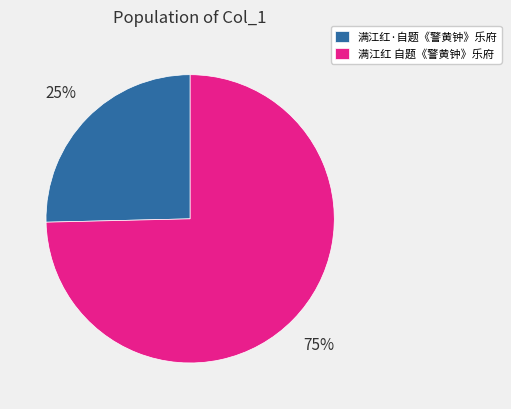

Is the sum of 满江红·自题《警黄钟》乐府 and 满江红 自题《警黄钟》乐府 greater than half?

Yes